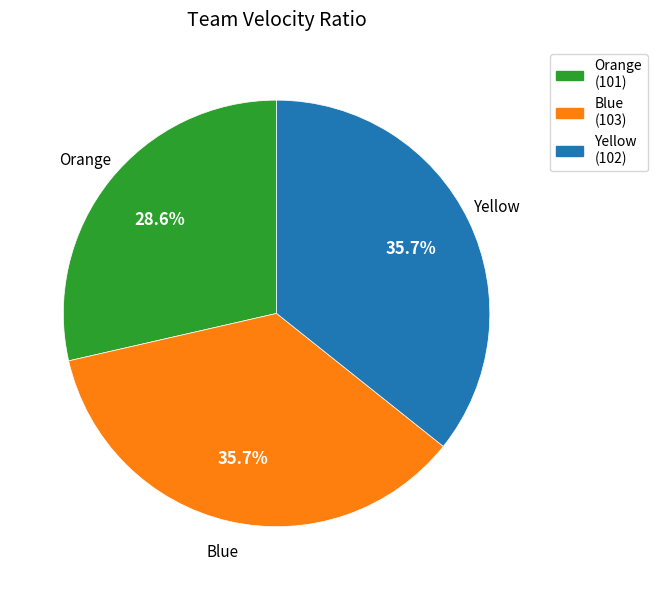

Count the number of slices in the pie.

3